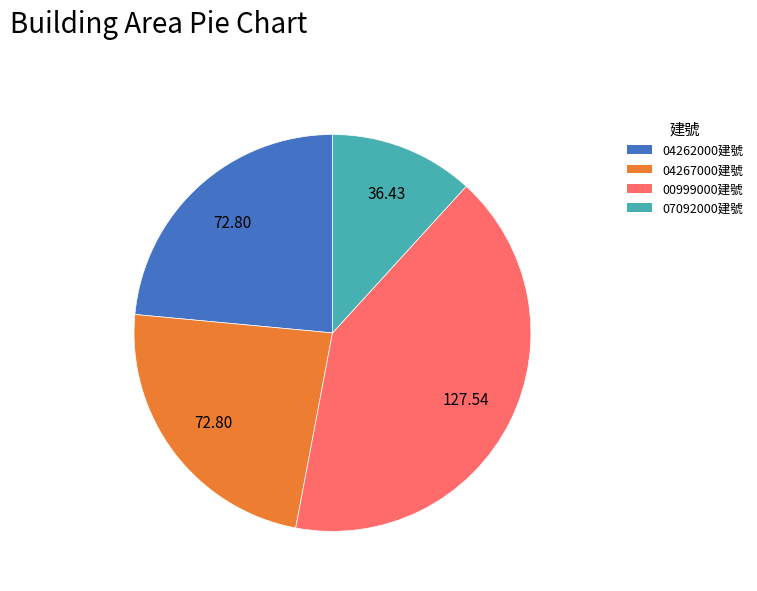

How many segments does this pie chart have?

4